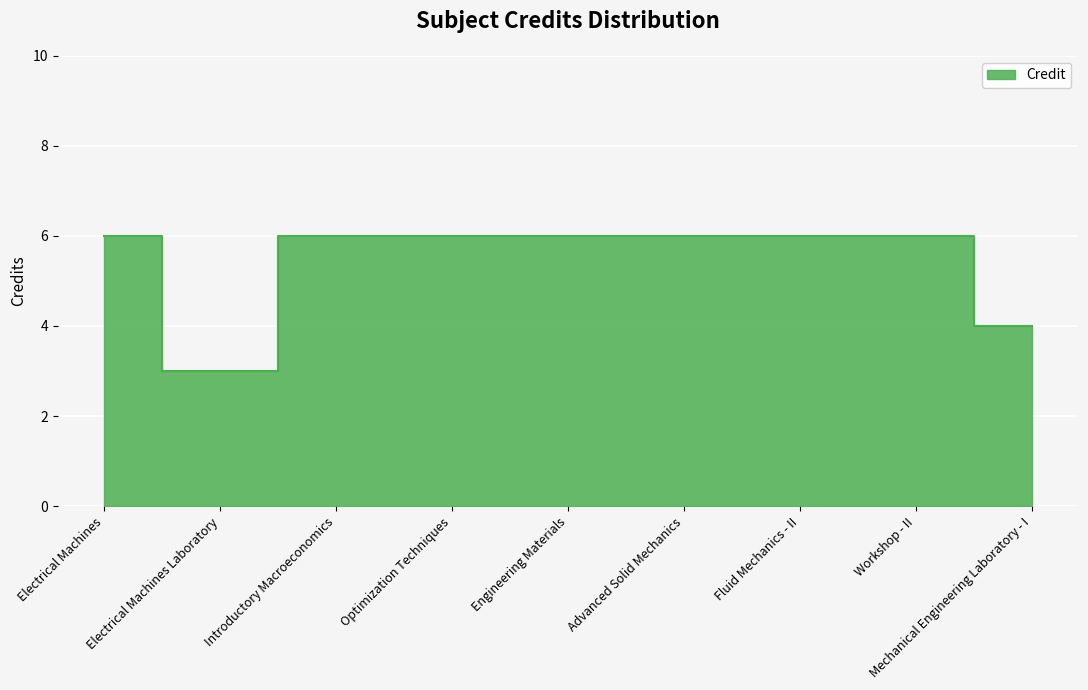

What is the difference between the maximum and second lowest values?

2